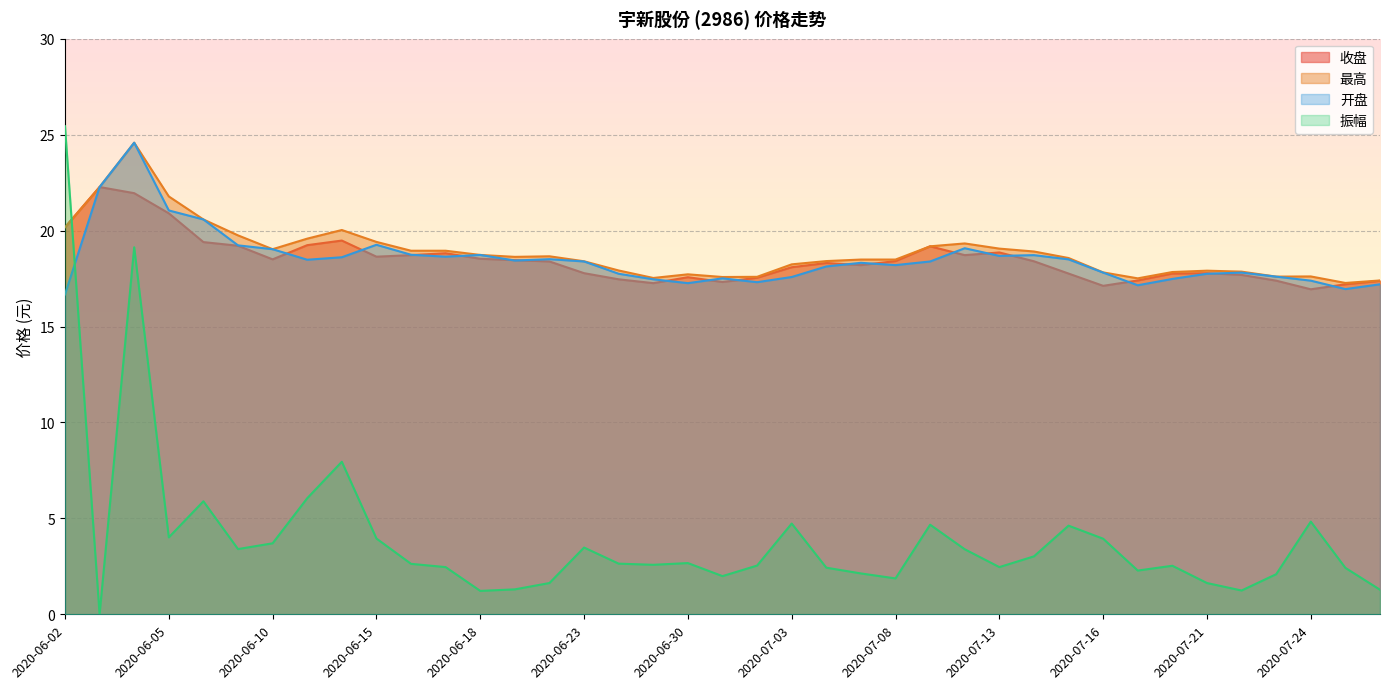

After their last crossing, which series has the higher values: 振幅 or 开盘?

开盘